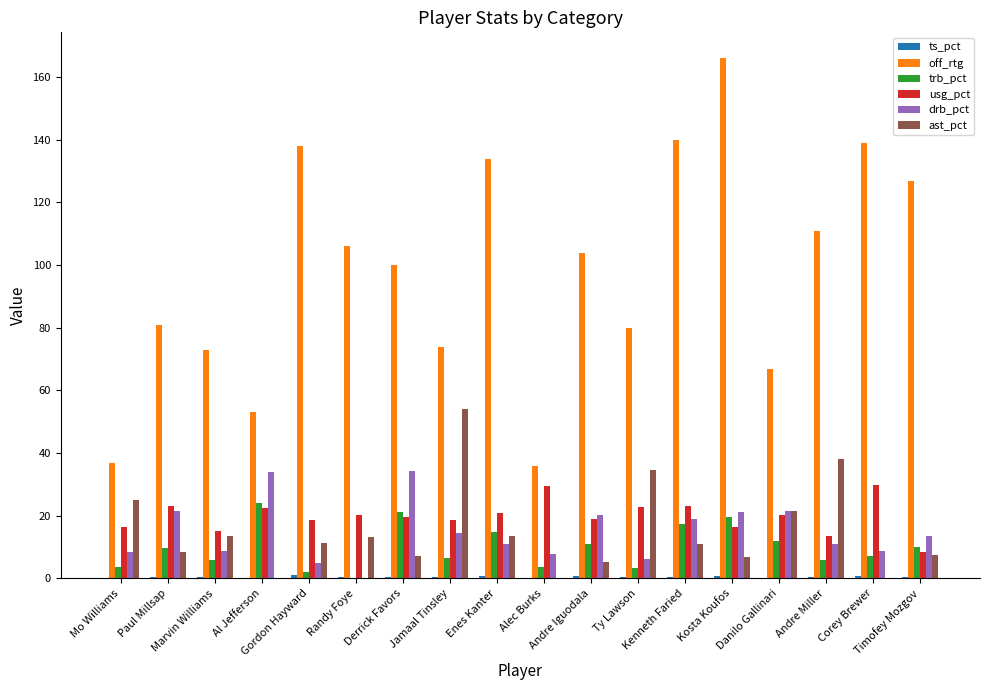

What is the greatest value displayed?

166.0